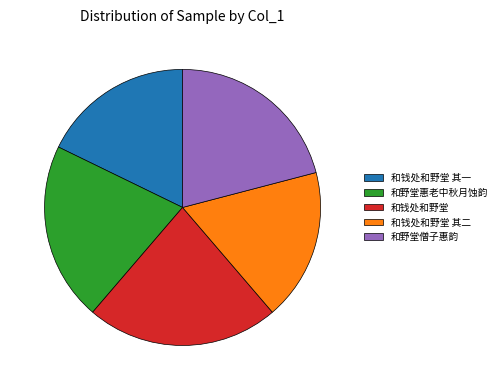

Which has a higher value, 和钱处和野堂 or 和野堂惠老中秋月蚀韵?

和钱处和野堂